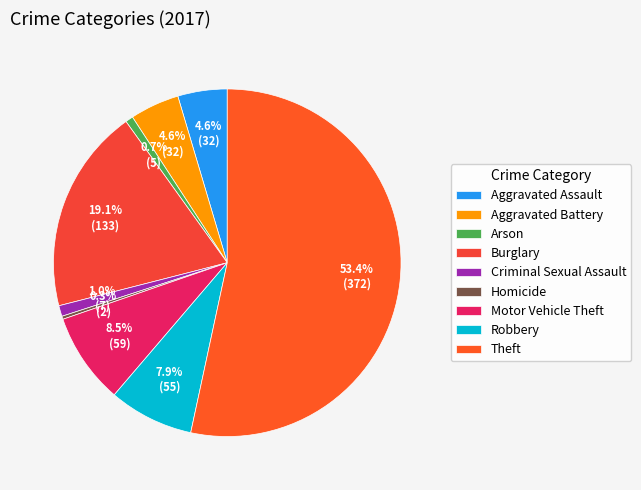

What is the majority slice?

Theft